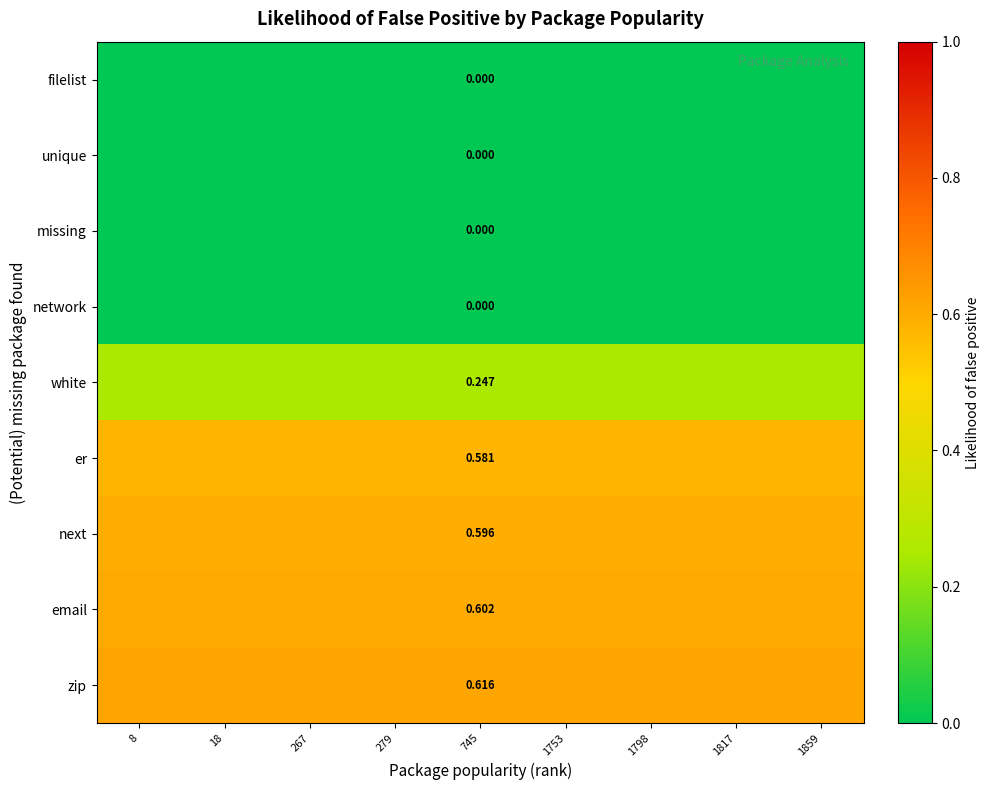

At which label is filelist closest to 0?

8